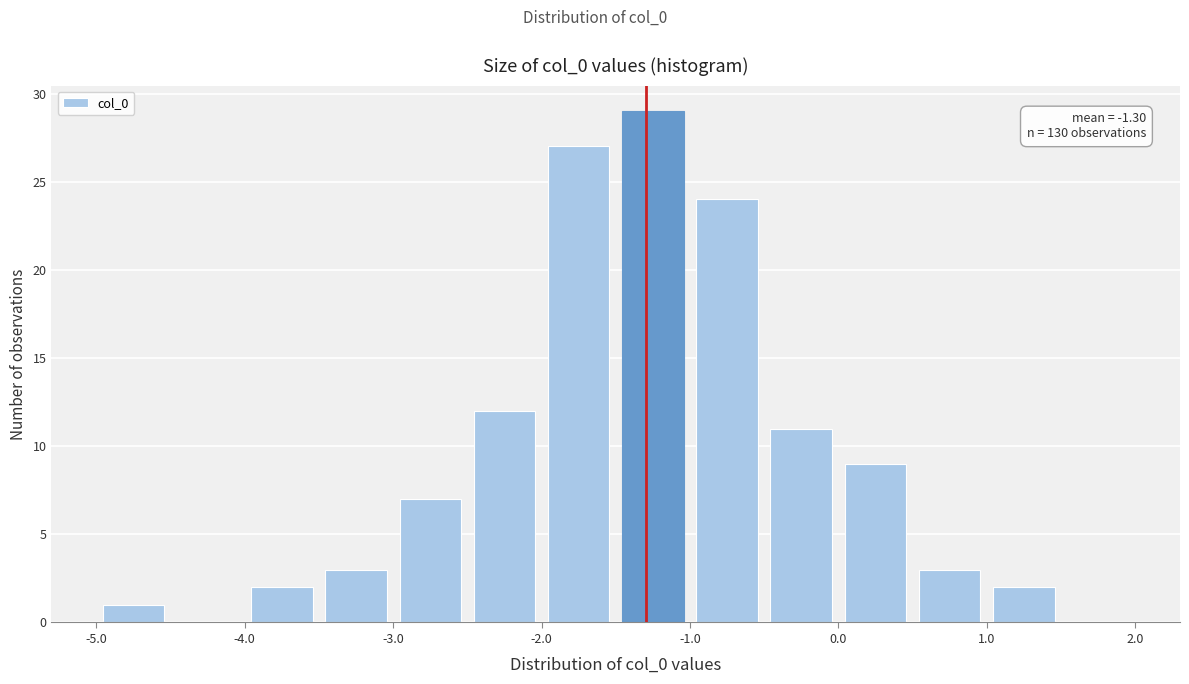

Which range on the x-axis has the tallest bar?

-1.5 to -1.0